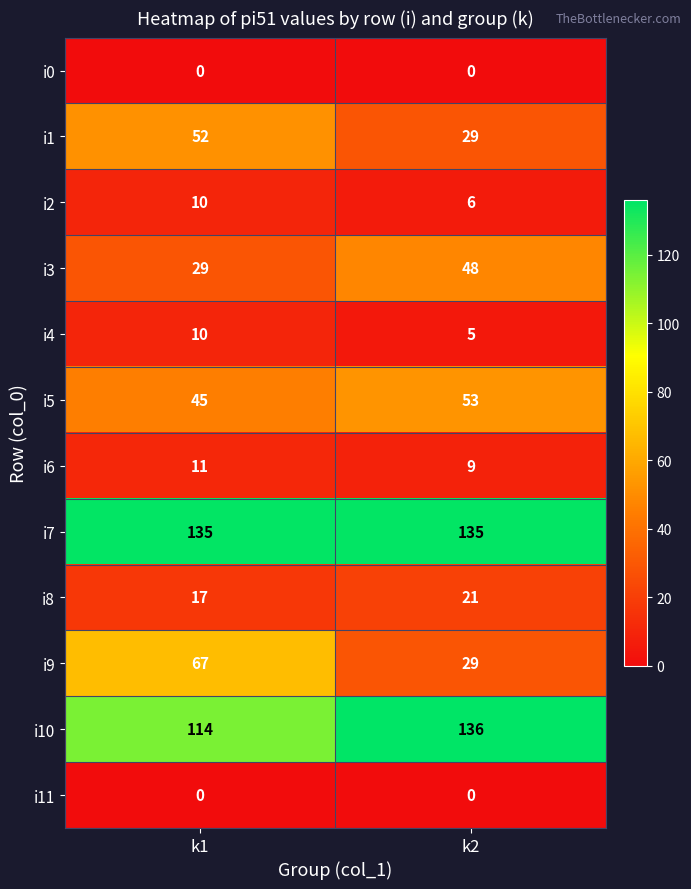

What is the highest value of the i1 series?

52